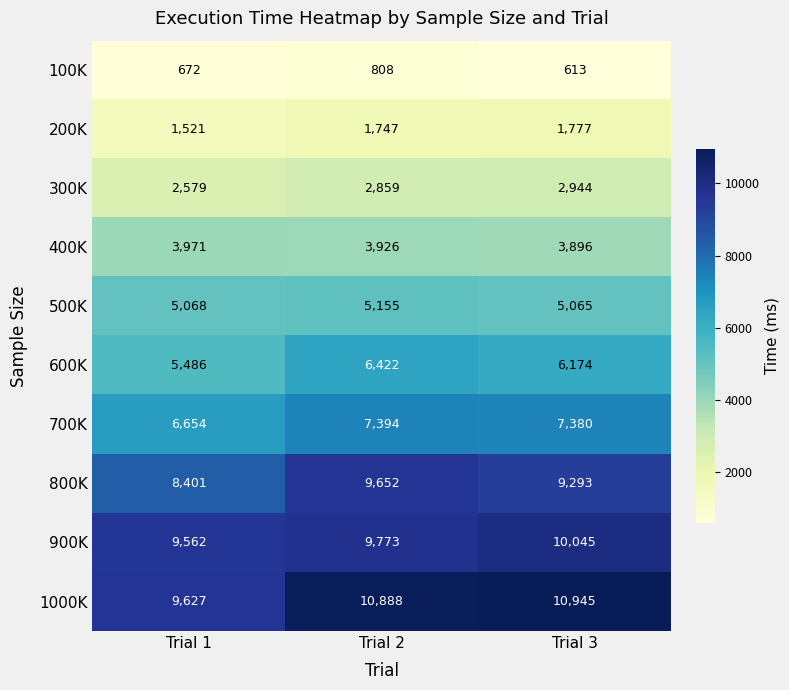

Rank the series by their maximum value, from highest to lowest.

1000K, 900K, 800K, 700K, 600K, 500K, 400K, 300K, 200K, 100K